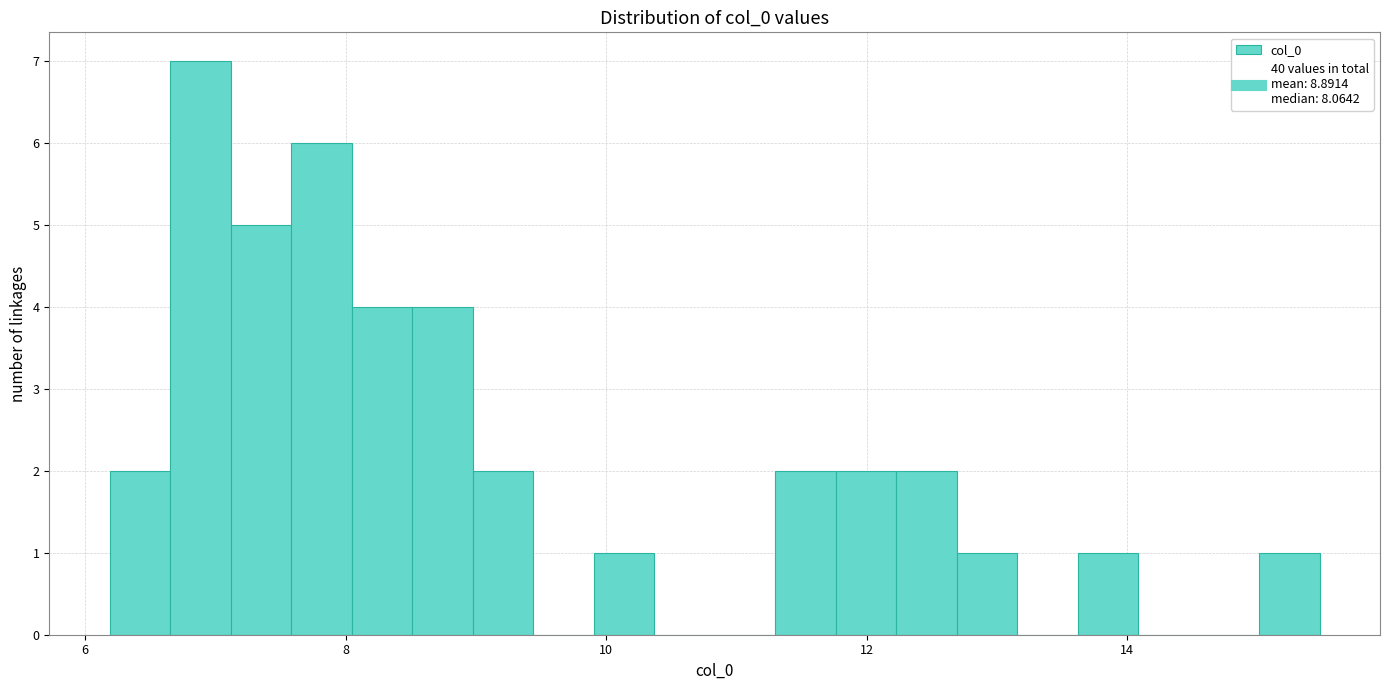

Read against the x-axis, roughly where is the centre of the tallest bar?

6.8